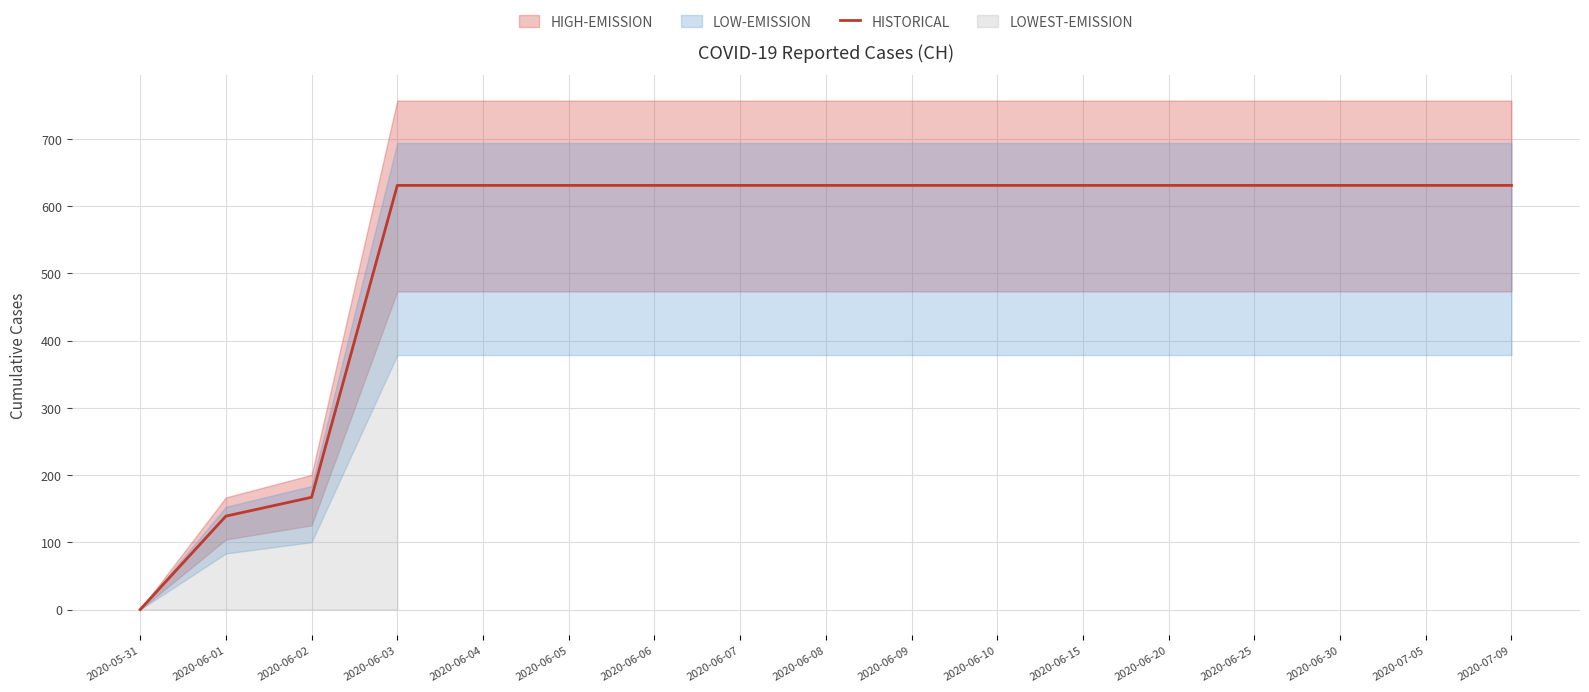

Is it true that the value at 2020-07-05 is 631?

True